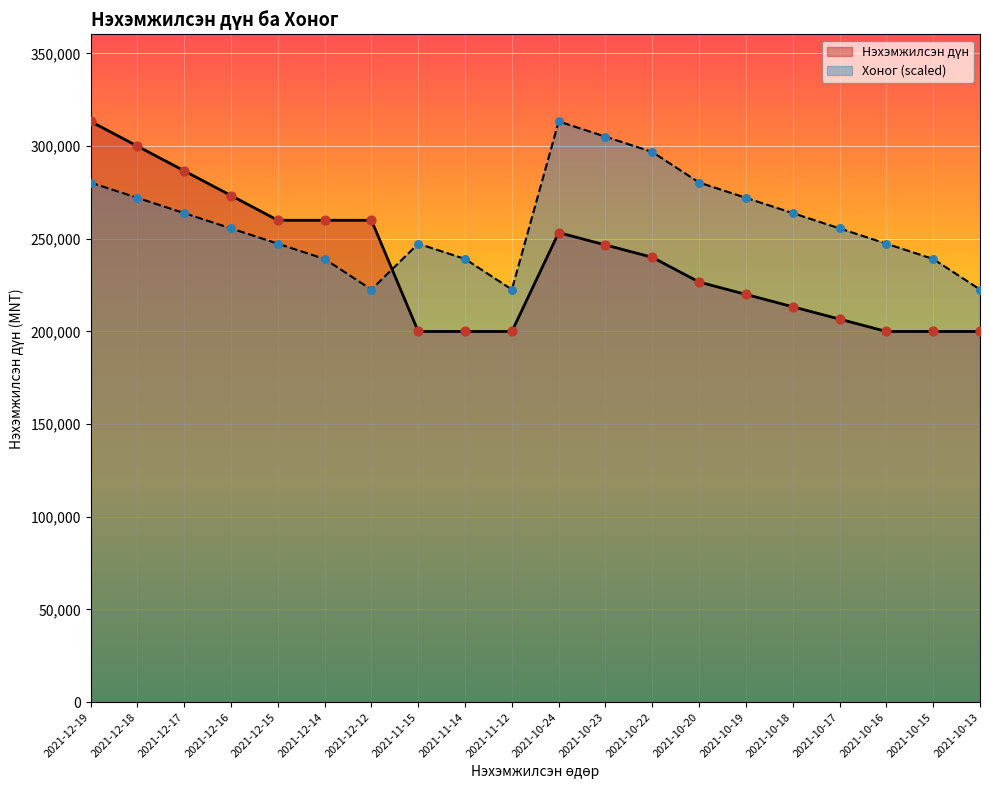

Which series has the largest total across all categories?

Хоног (scaled)